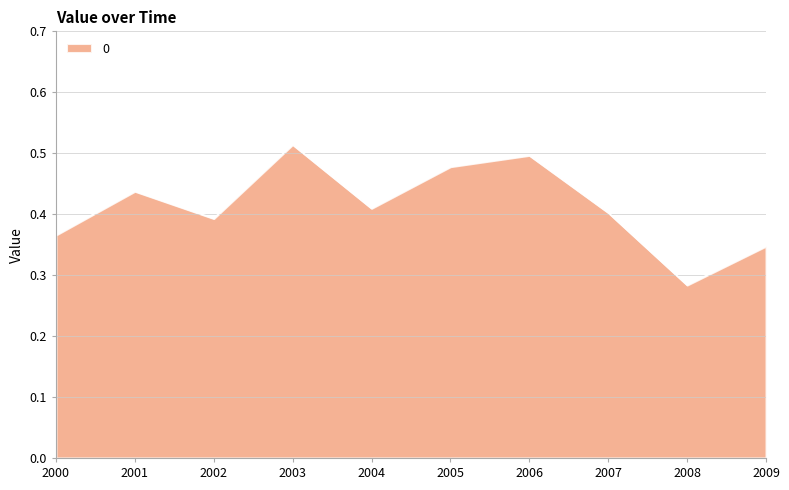

How many interior local valleys (lower than both neighbors) does the data have?

3